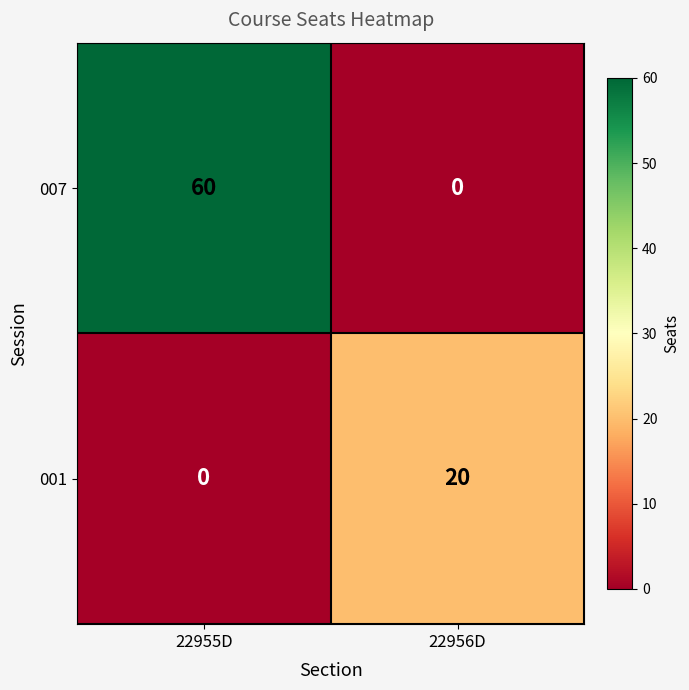

Reading right to left, what are all the values shown in this chart?

007: 22956D=0	22955D=60
001: 22956D=20	22955D=0